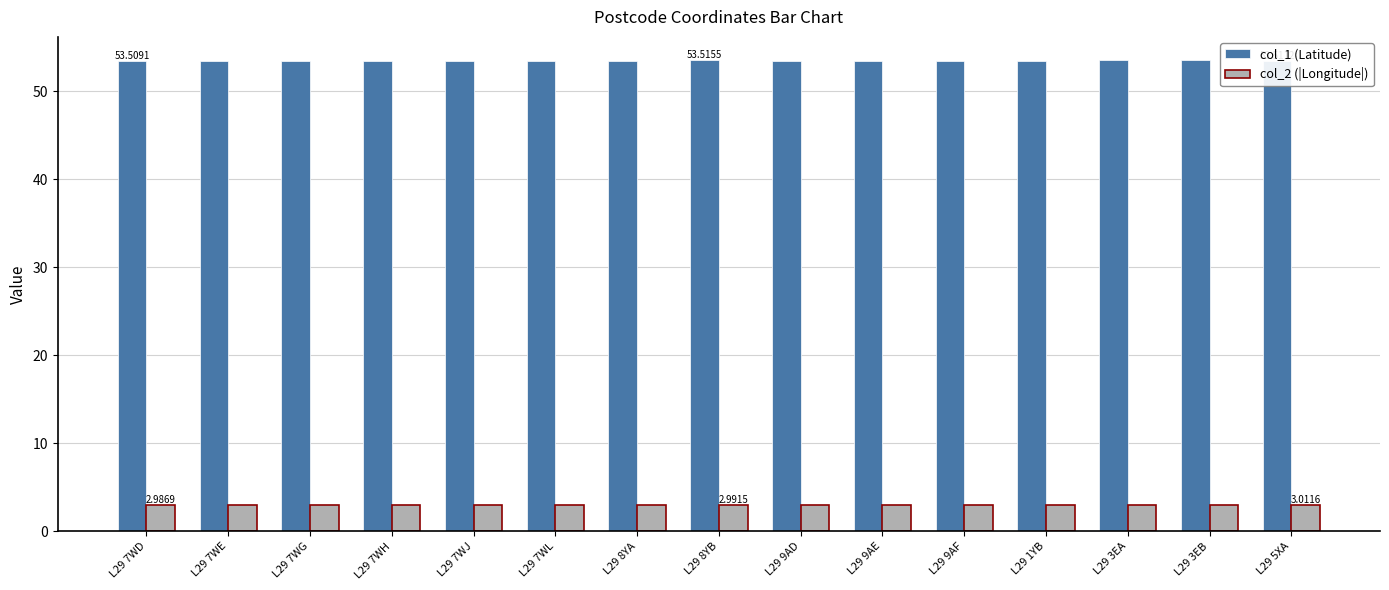

Which series has the largest total across all categories?

col_1 (Latitude)